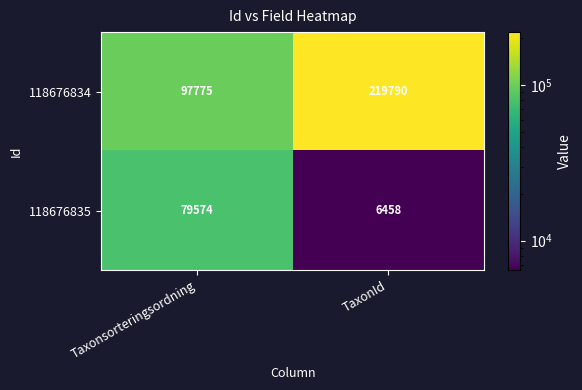

Reading right to left, transcribe all the data shown in this chart.

118676834: 219790	97775
118676835: 6458	79574